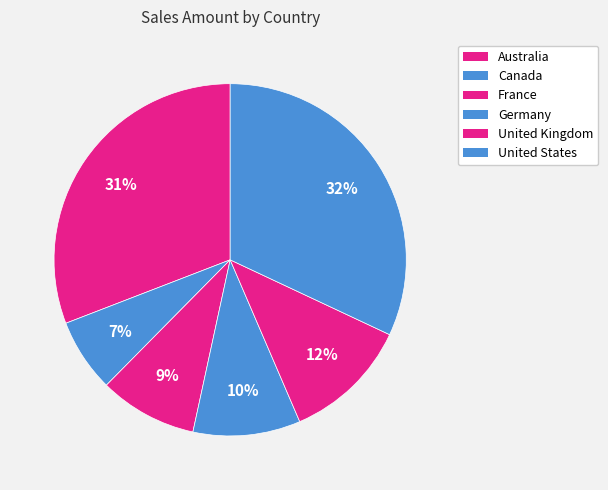

Count the number of slices in the pie.

6